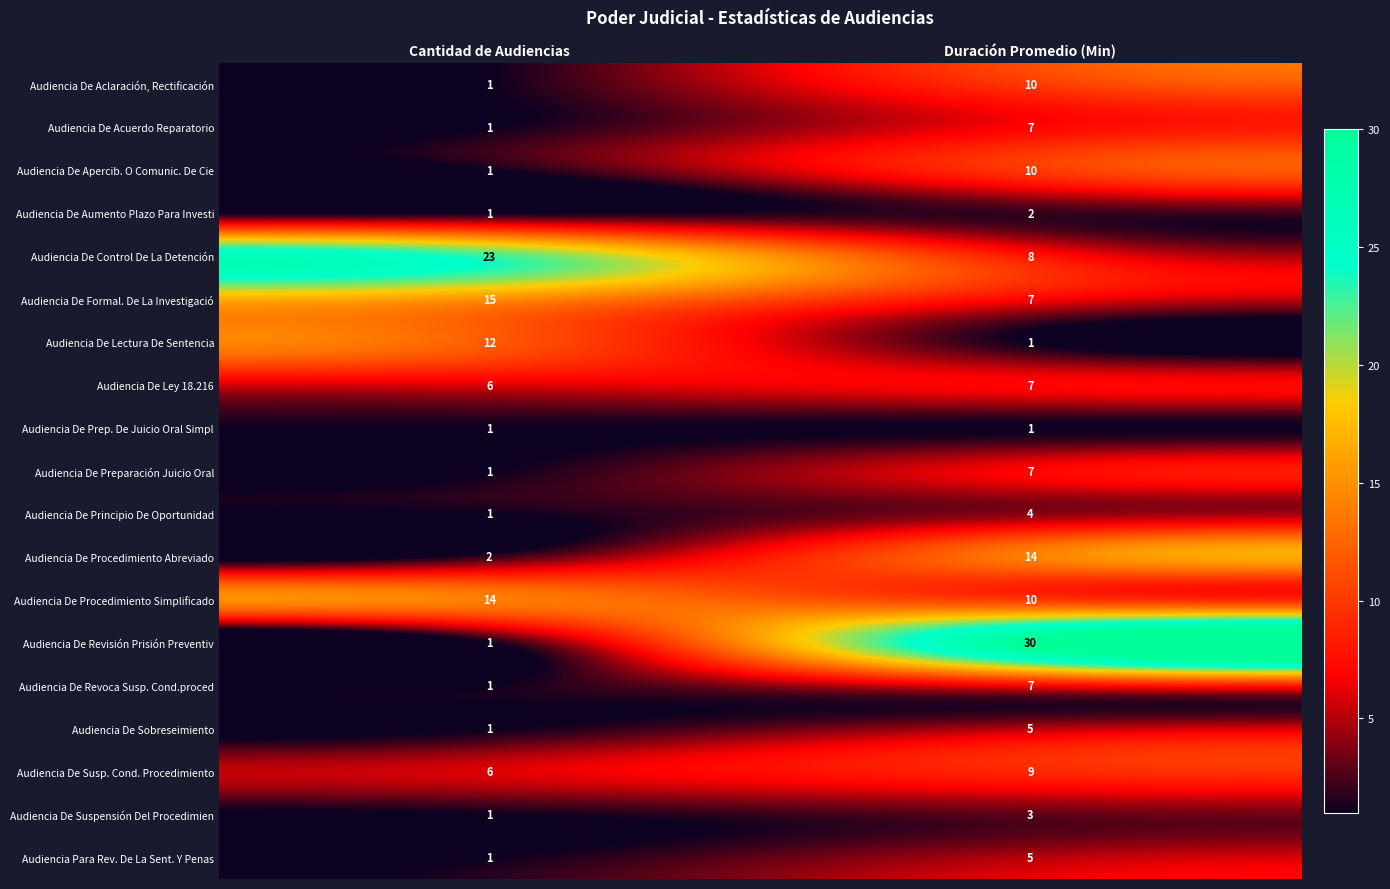

At which category is the sum across all series the highest?

Duración Promedio (Min)